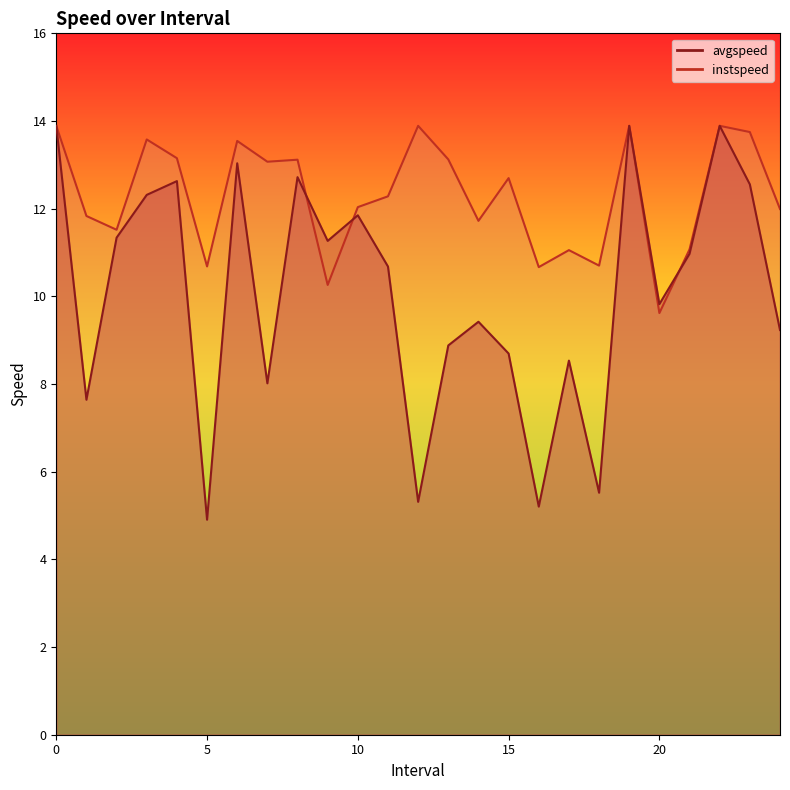

Where is instspeed nearest to the value 11?

17.0